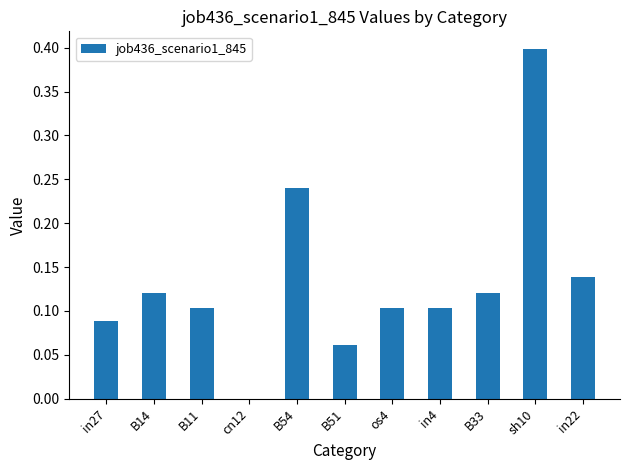

Is it true that the value at in22 is 0.2?

False